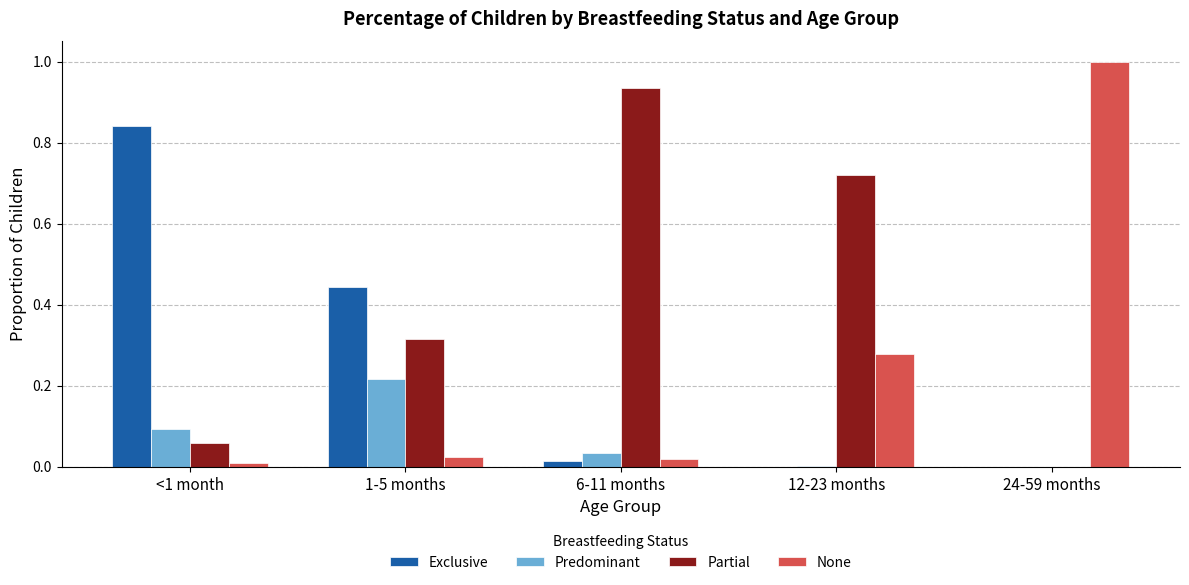

Between 1-5 months and 12-23 months, which series saw the biggest shift?

Exclusive